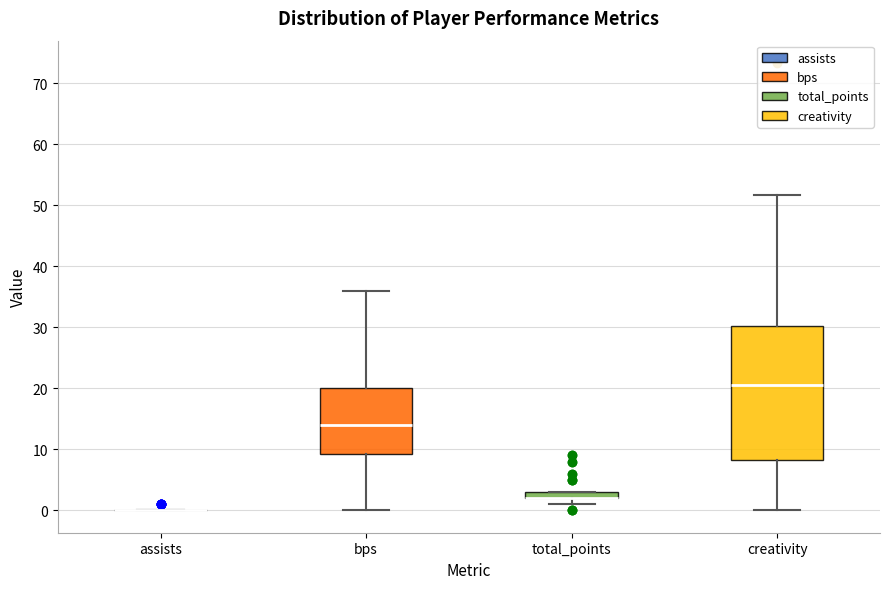

Where does the upper whisker of the box for bps end on the y-axis? The values are not printed on the chart, so give them approximately, as read against the axis.

36